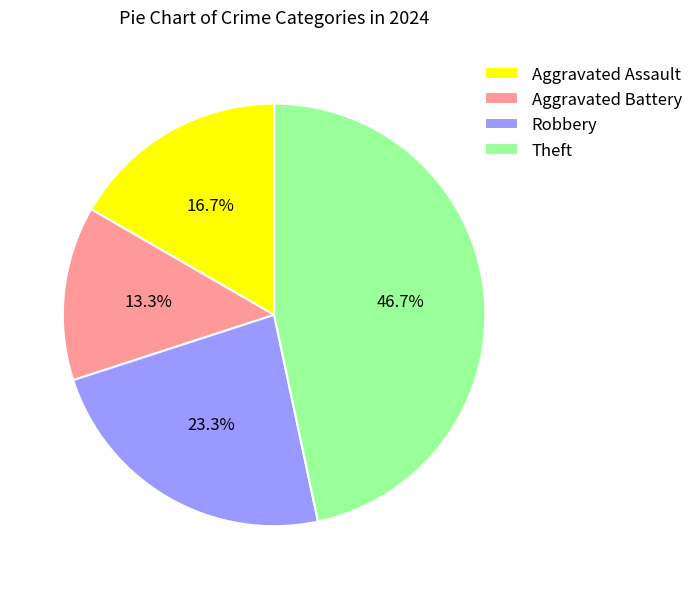

True or false: Robbery accounts for 23% of the total.

True